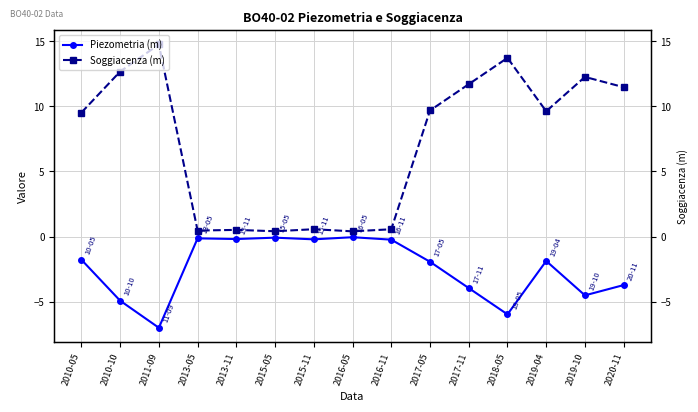

What is the average value of the Soggiacenza (m) series?

7.2